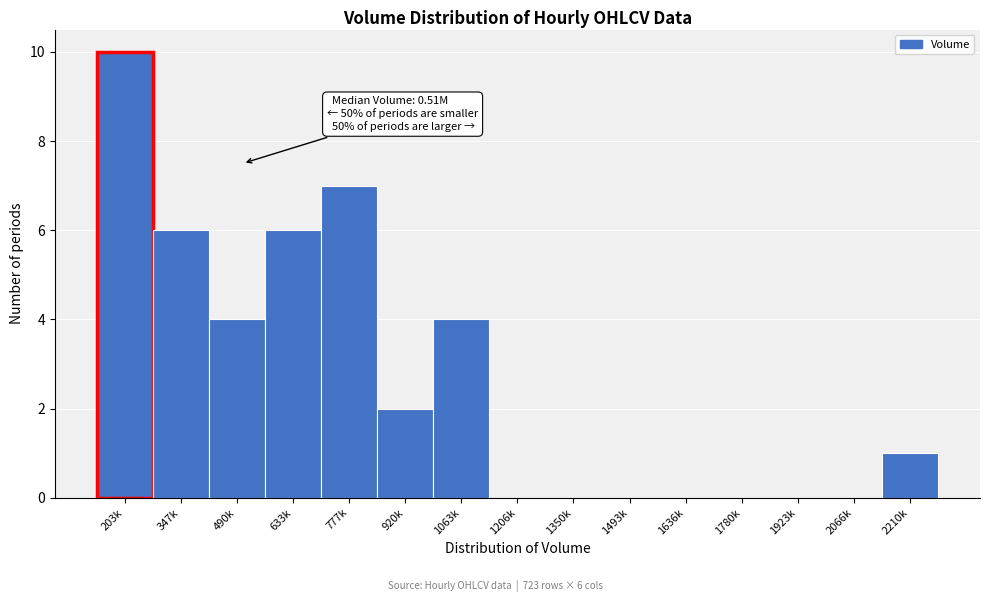

Reading right to left, extract all data points from this chart.

2210k=1	2066k=0	1923k=0	1780k=0	1636k=0	1493k=0	1350k=0	1206k=0	1063k=4	920k=2	777k=7	633k=6	490k=4	347k=6	203k=10